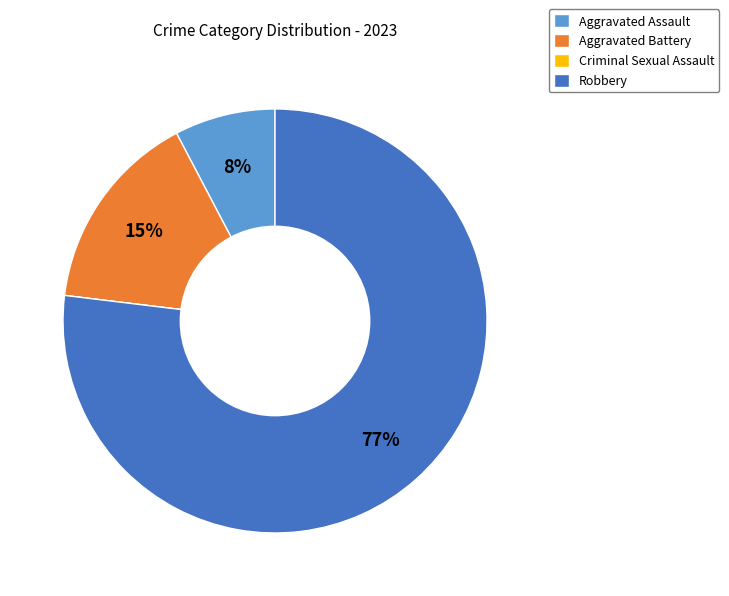

Which category has the biggest portion of the pie?

Robbery